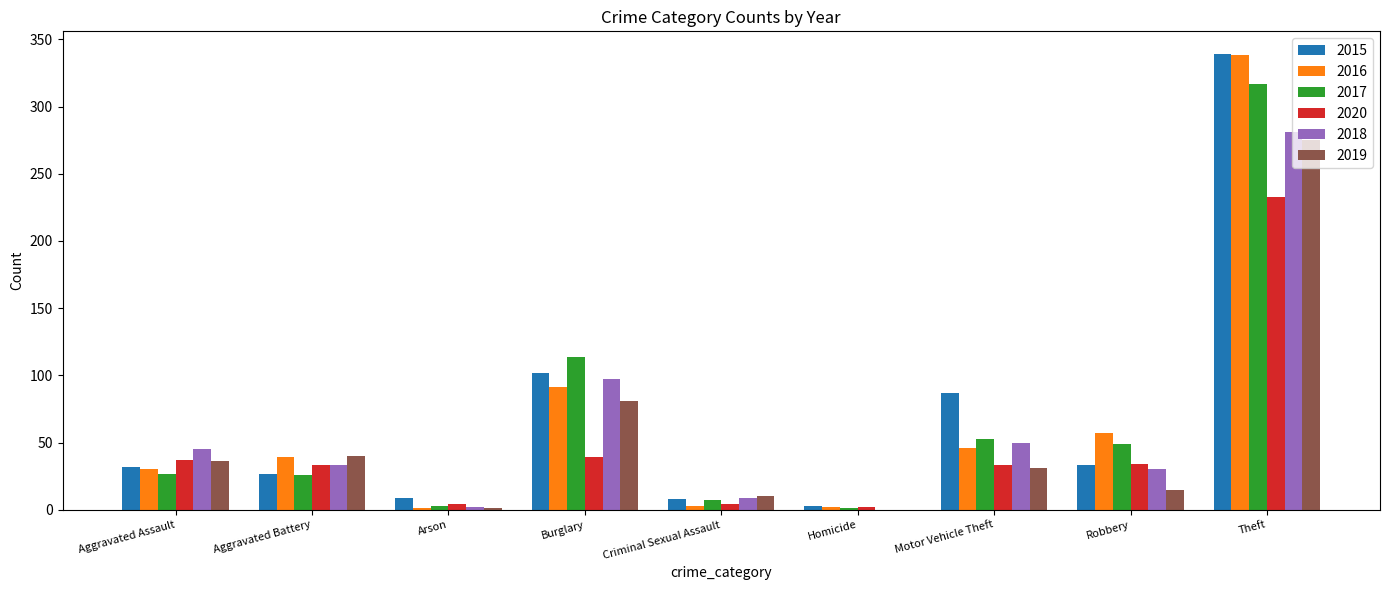

True or false: 2015 has a value of 465 at Theft.

False